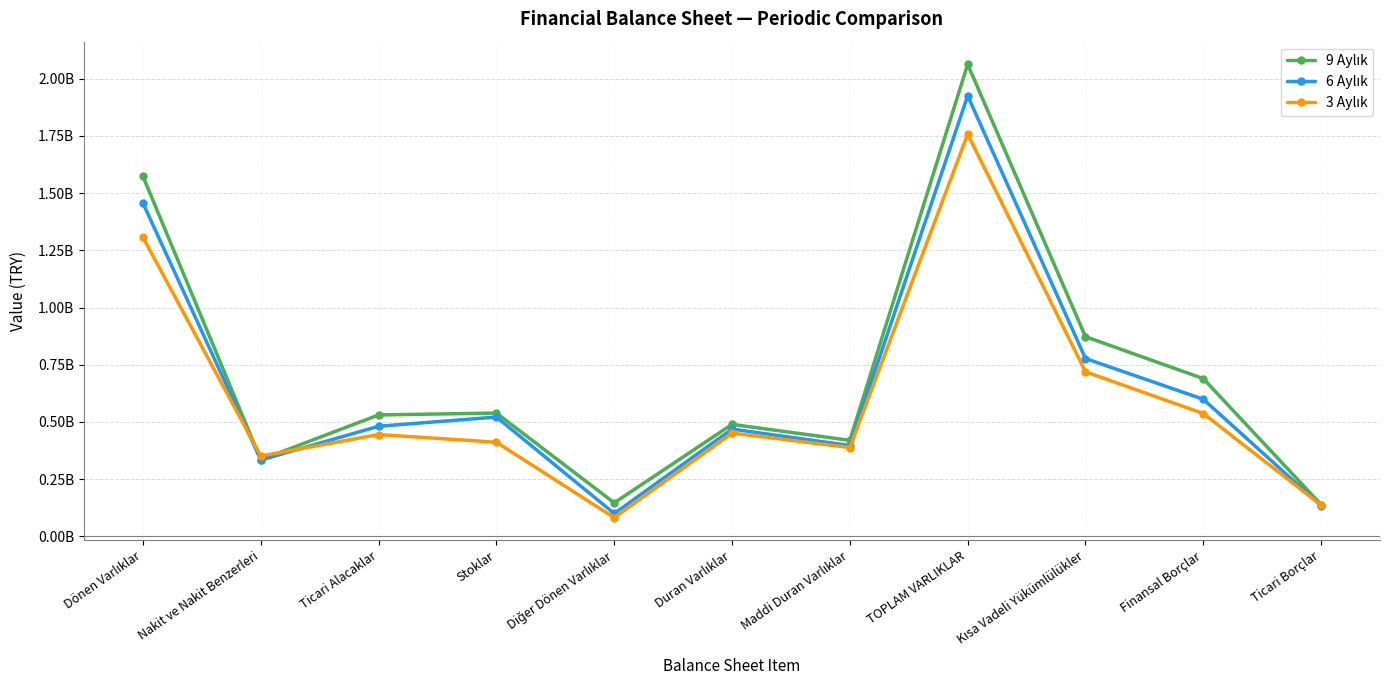

Read the 6 Aylık value at Kısa Vadeli Yükümlülükler, to the nearest 100.

777182300